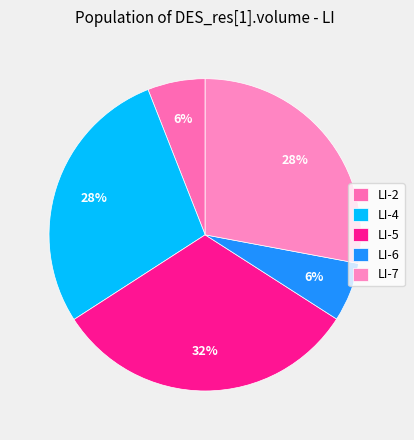

How many segments does this pie chart have?

5